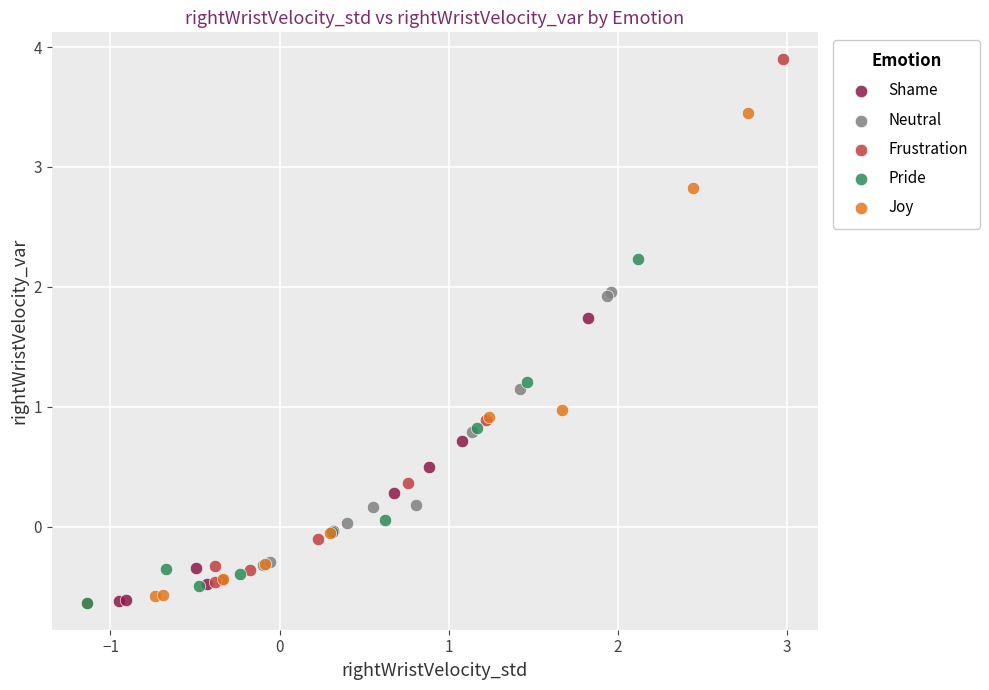

Which series has the largest Y range (max minus min)?

Frustration